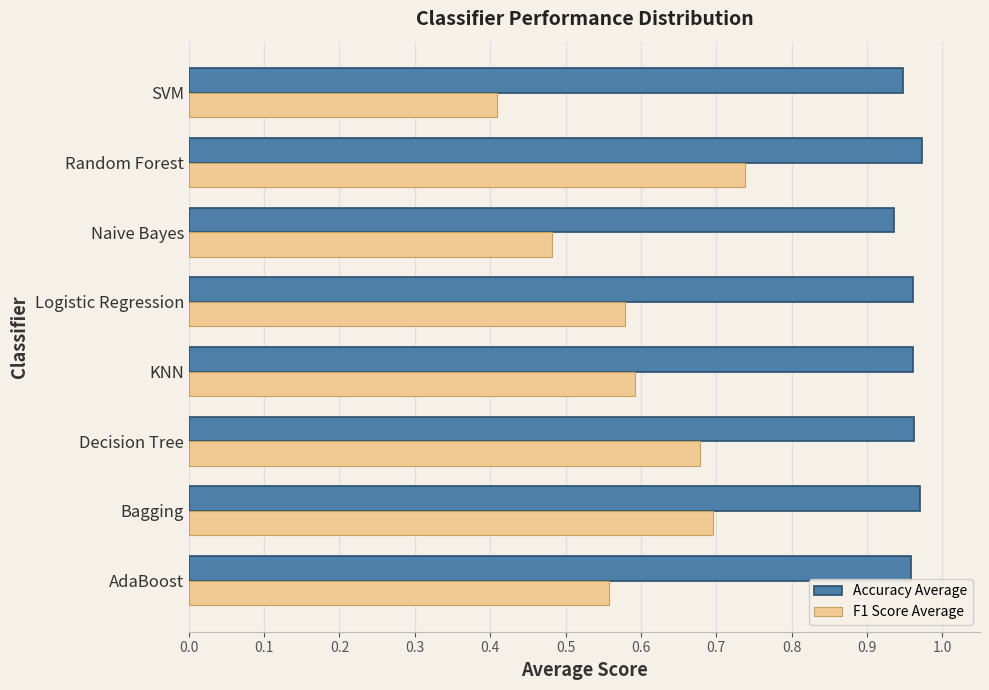

How many F1 Score Average values are between 0 and 1?

8